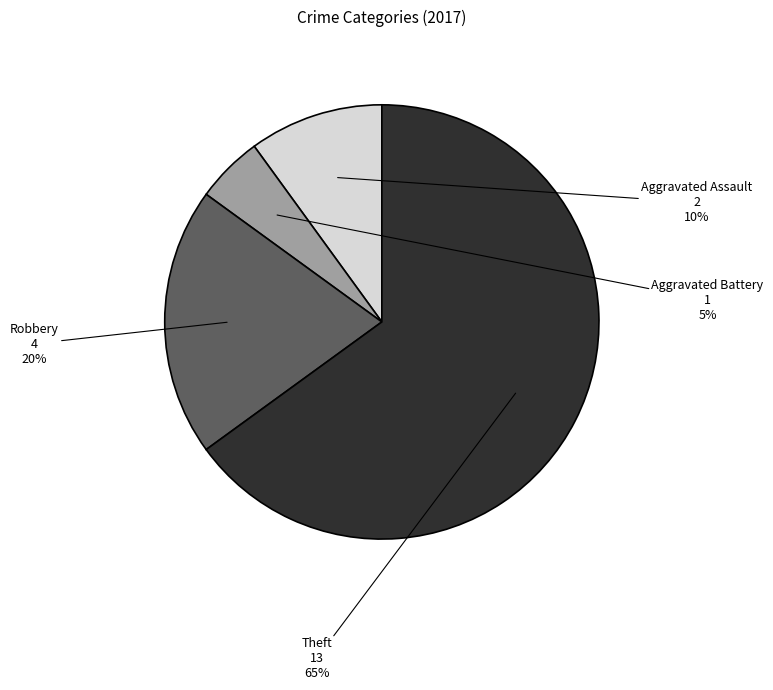

Is it true that Aggravated Battery is 20% of the pie?

False